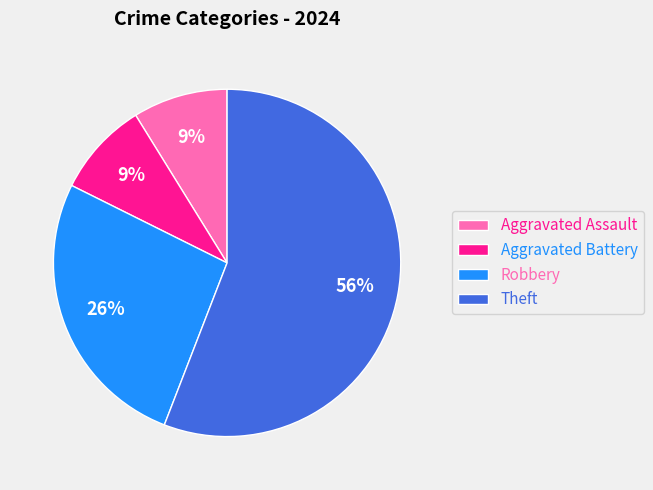

Does Aggravated Assault account for over 50% of the chart?

No